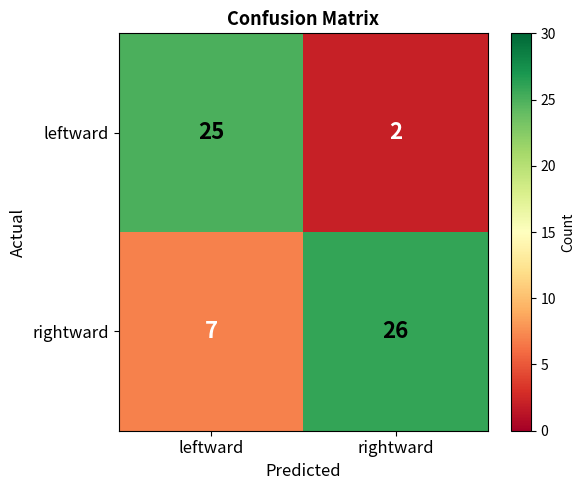

What is the average value of the leftward series?

14